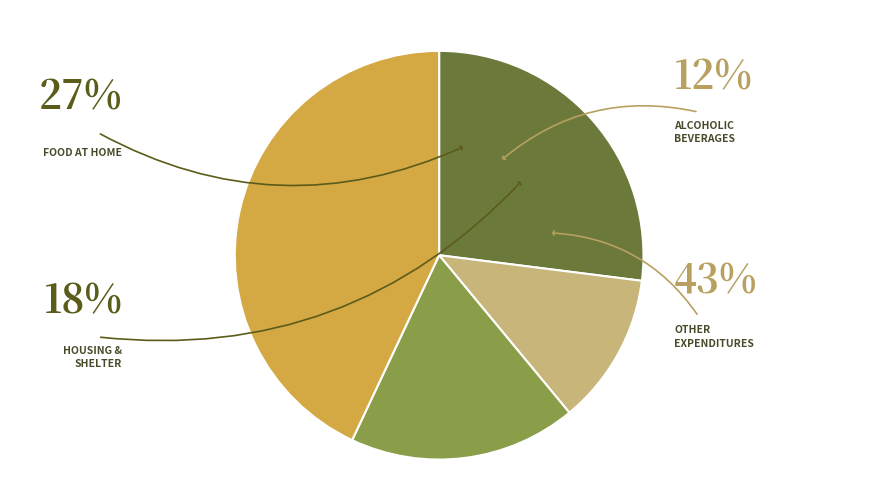

What percentage is the Food slice, to the nearest percent?

27%